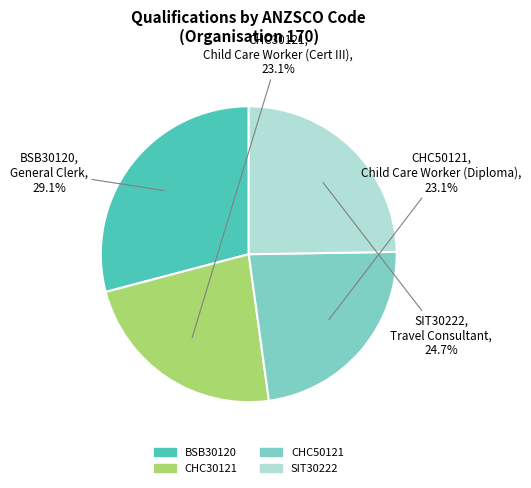

Is it true that CHC30121 is 11% of the pie?

False